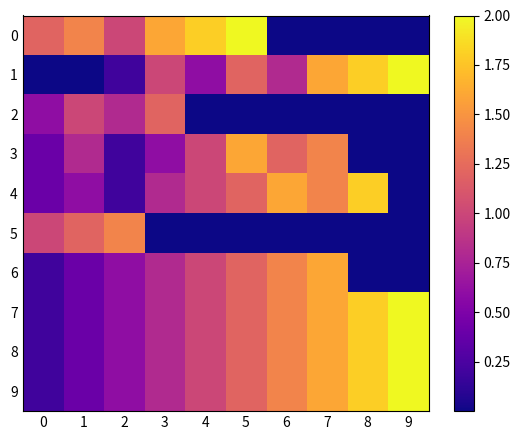

Which series has the largest total across all categories?

7